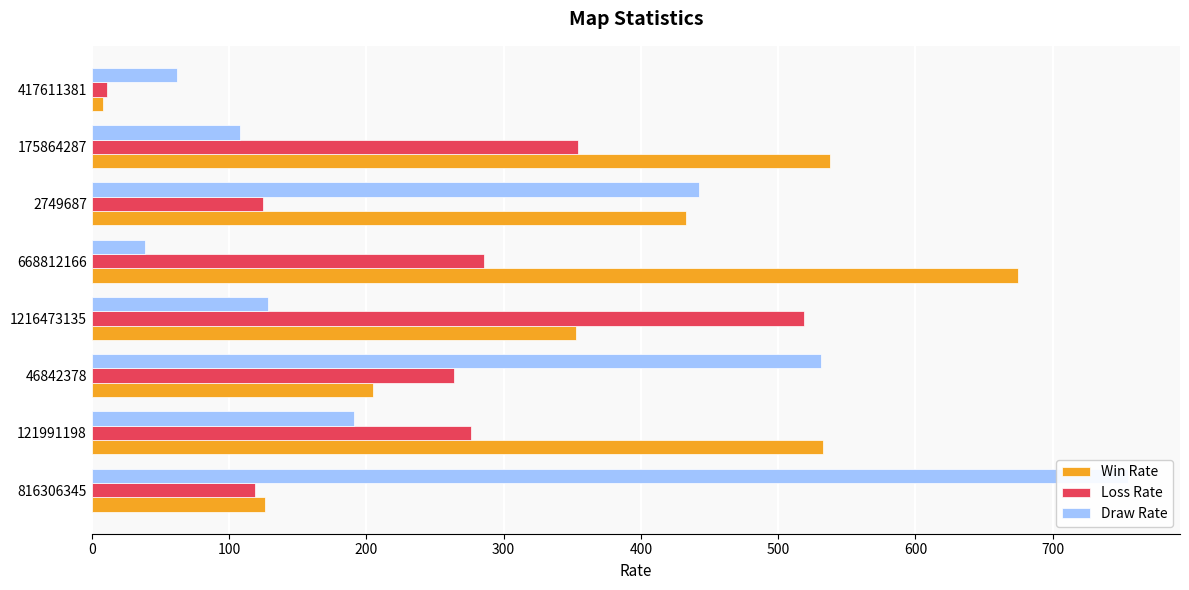

Are the bars grouped side by side (vs. stacked)?

Yes